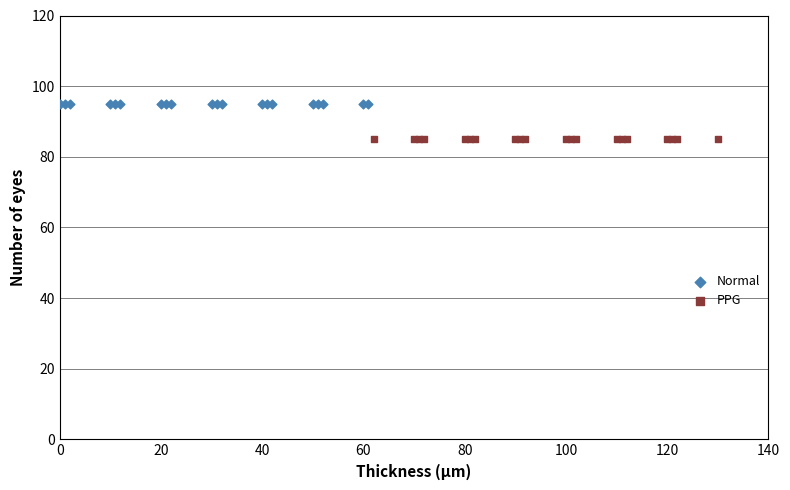

Which series reaches the maximum Y coordinate?

Normal